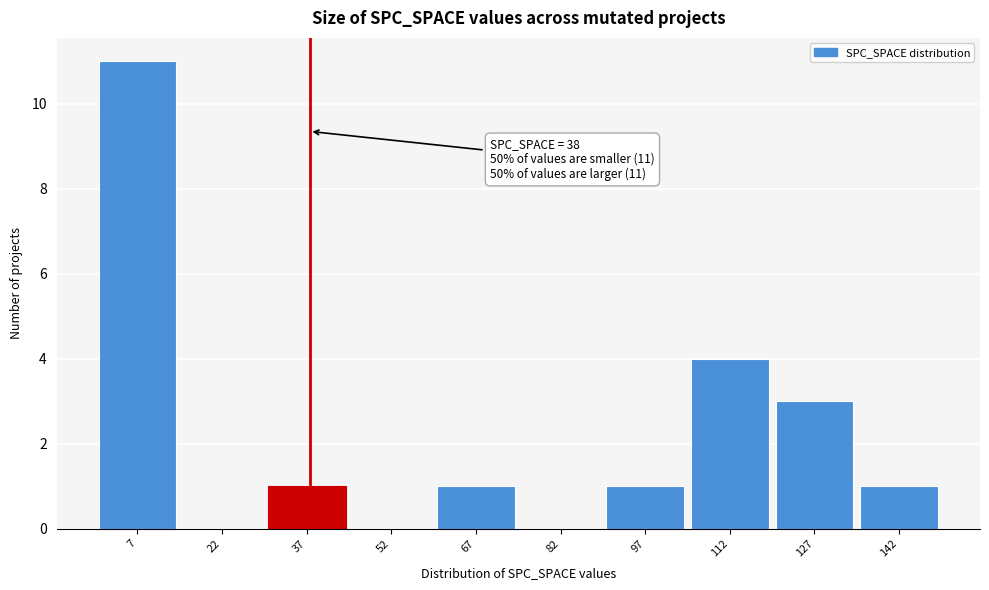

Over which range of the x-axis is the bar tallest?

0 to 15